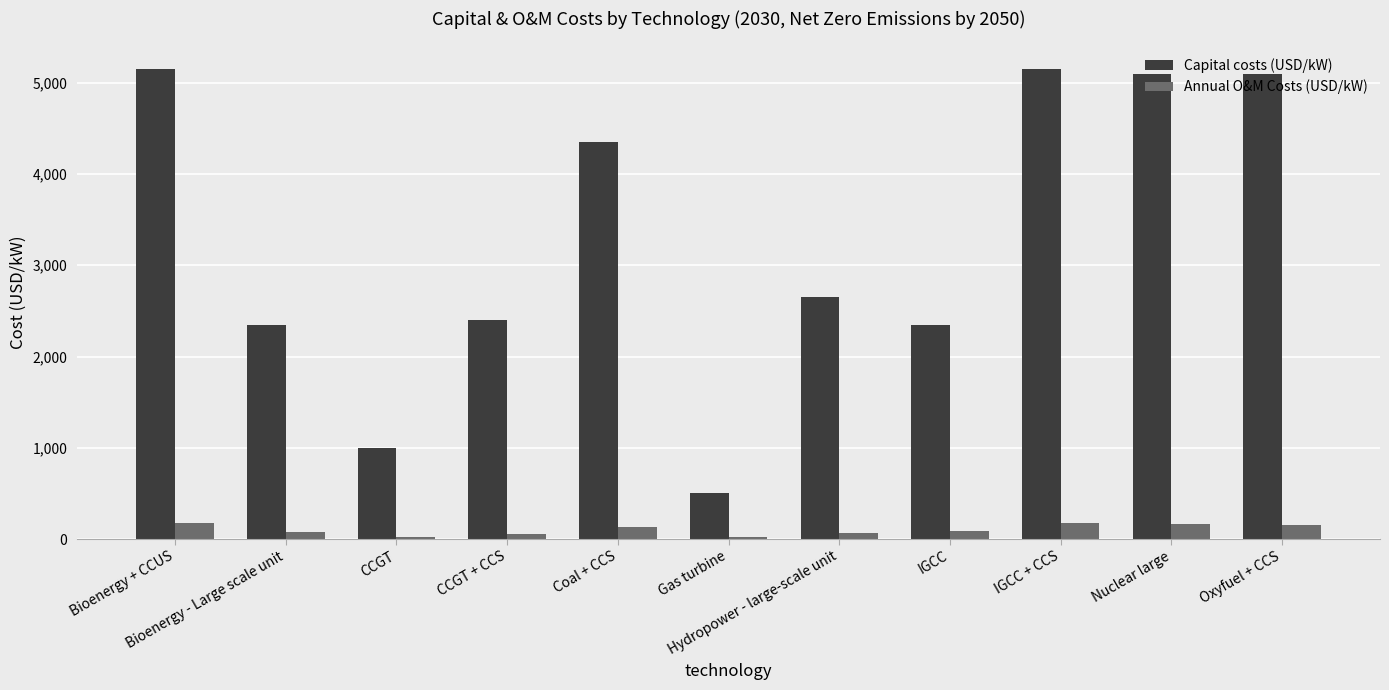

Which series has the largest total across all categories?

Capital costs (USD/kW)